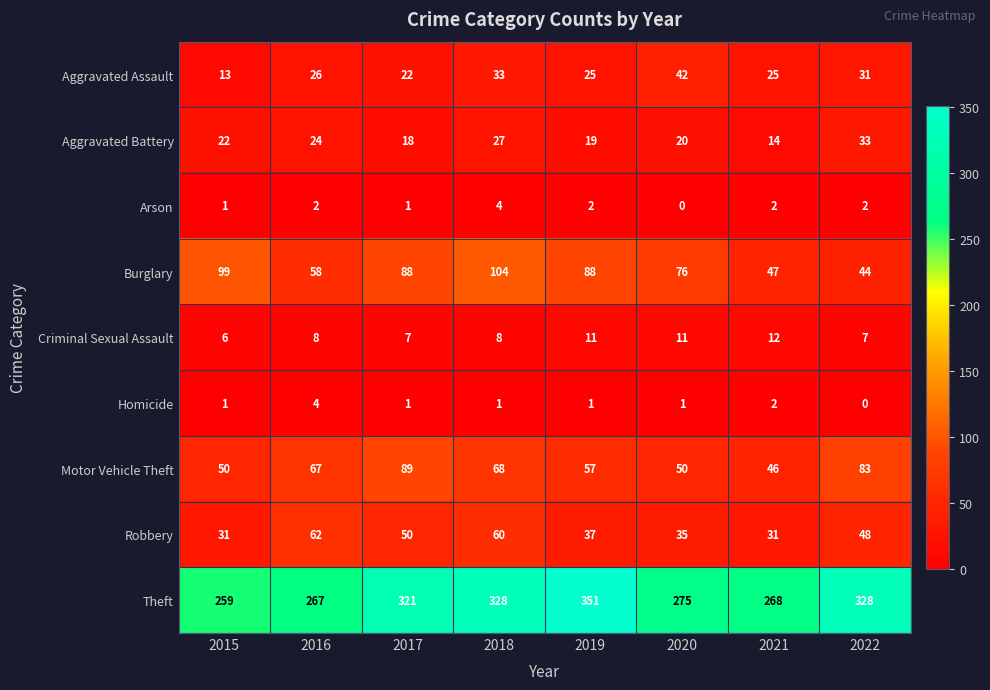

What is the total value across all series at 2020?

510